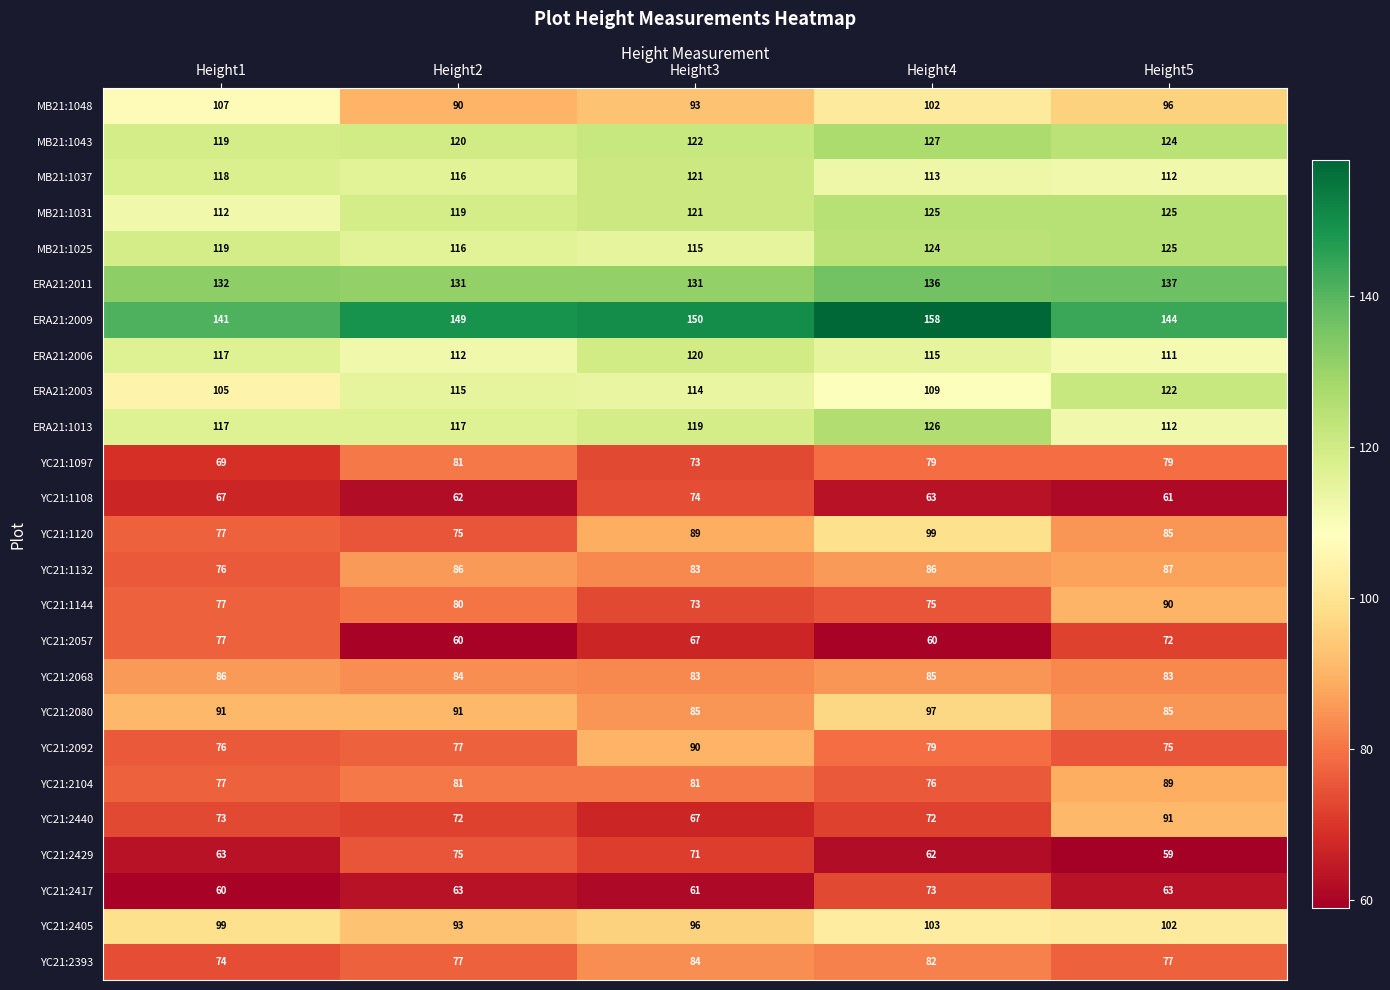

What is the total value across all series at Height3?

2383